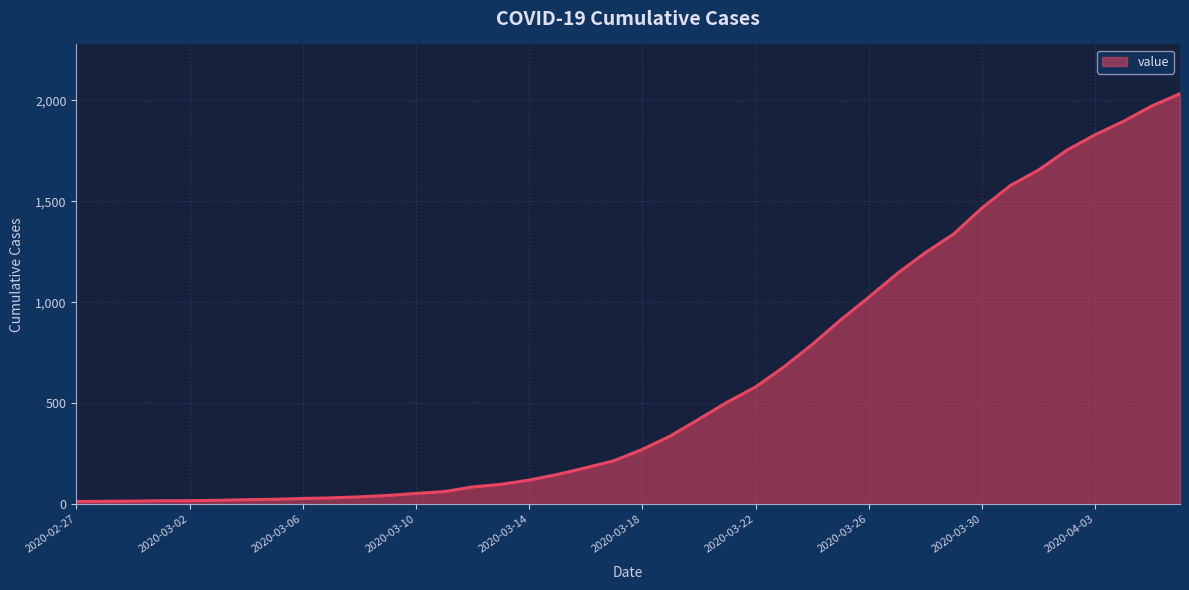

What is the maximum value shown in the chart?

2032